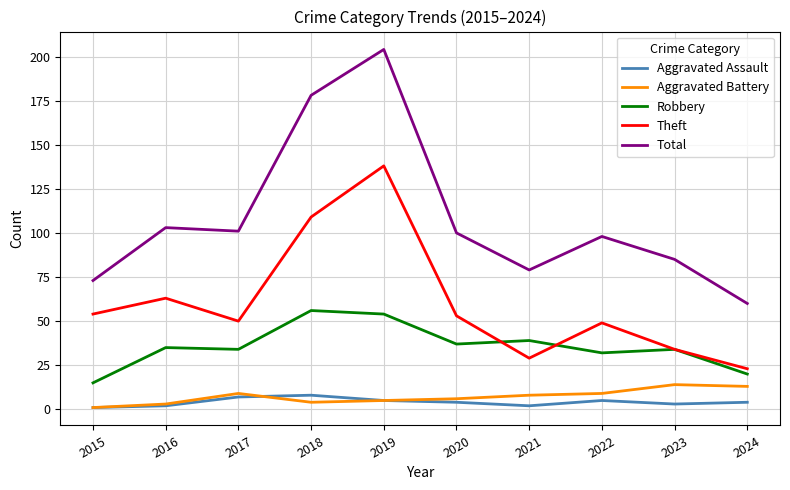

What is the minimum value for Robbery?

15